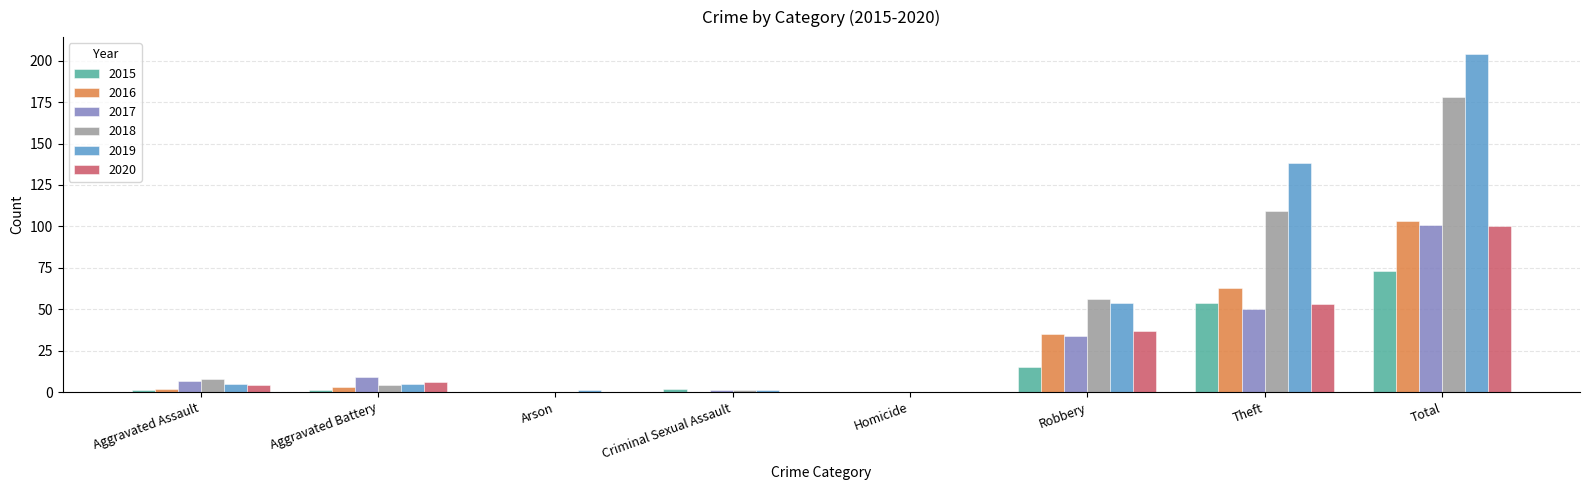

What is the sum of the 2017 values at Aggravated Assault and Homicide?

7